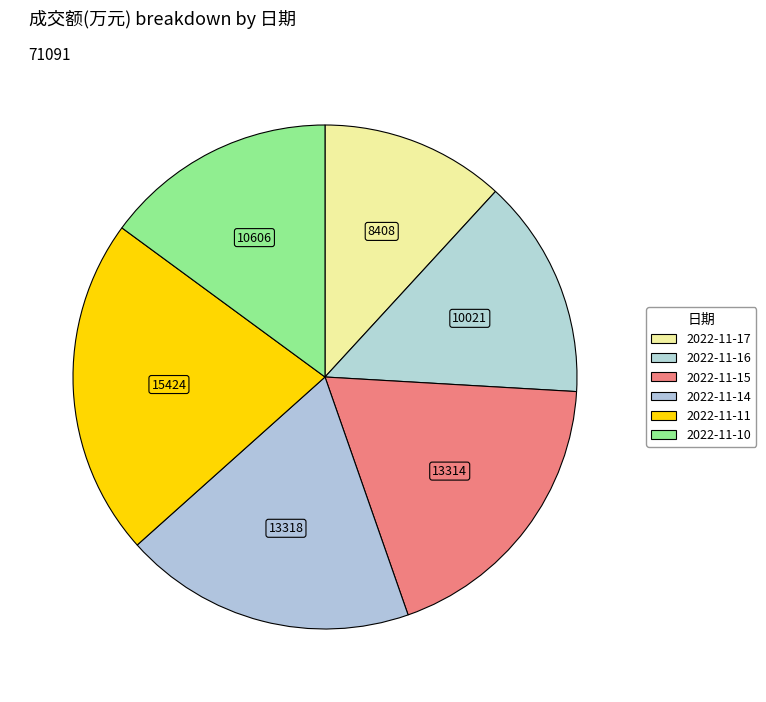

True or false: 2022-11-11 accounts for 22% of the total.

True